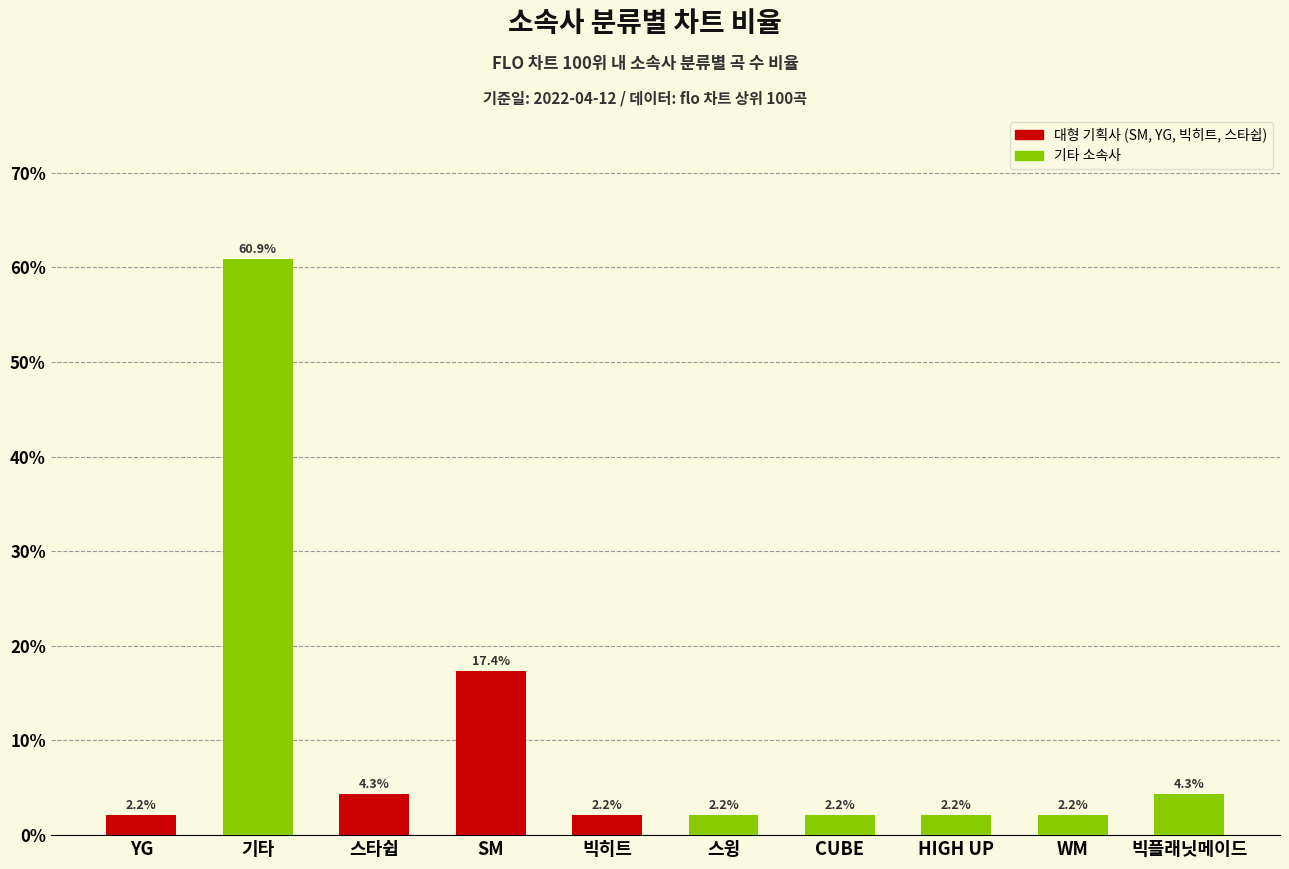

Which has a higher value, YG or SM?

SM